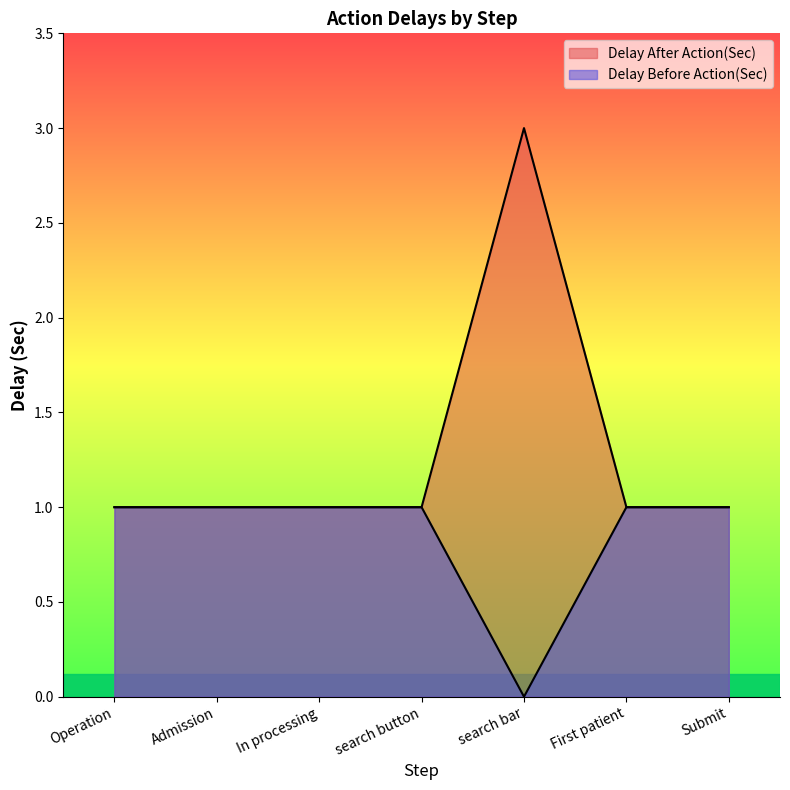

At which category does Delay After Action(Sec) reach its first local peak?

search bar